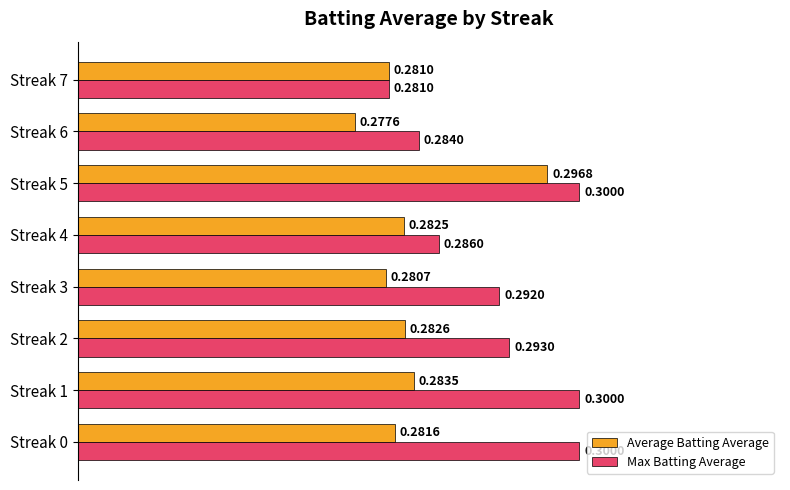

What is the sum of the Average Batting Average values at Streak 4 and Streak 6?

0.6